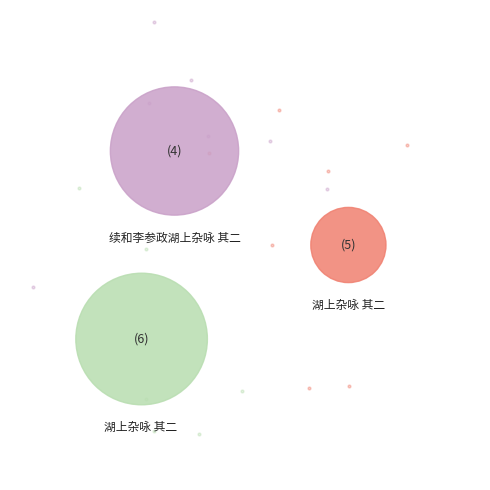

Count the number of slices in the pie.

3